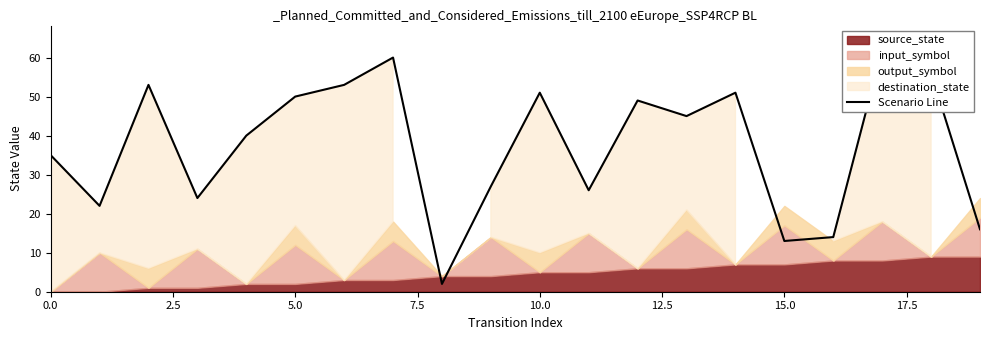

How many lines are shown in the chart?

1